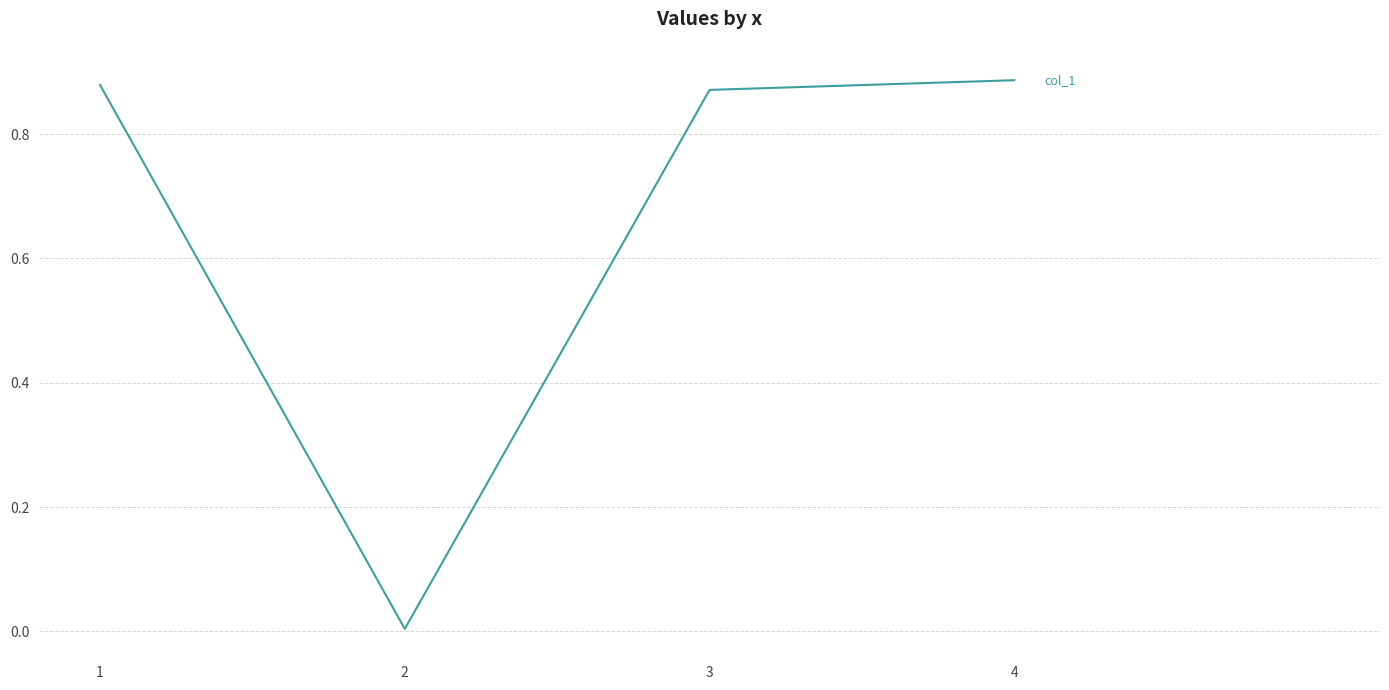

How many lines are shown in the chart?

1